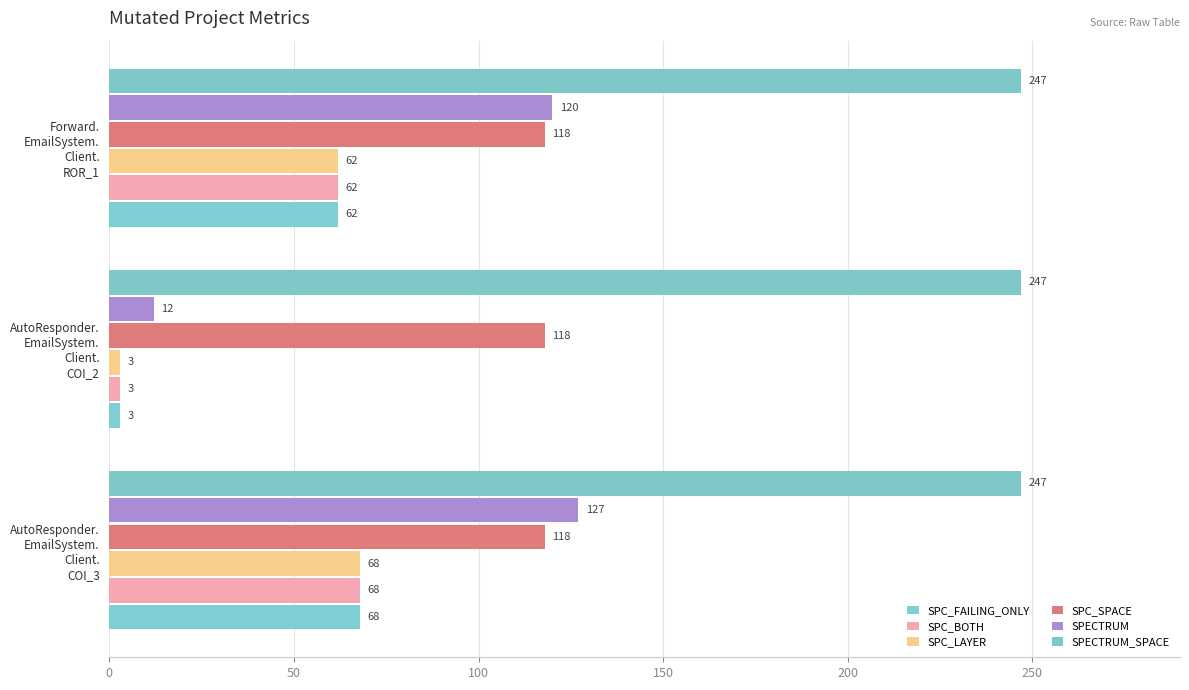

How many data points does each series have?

3